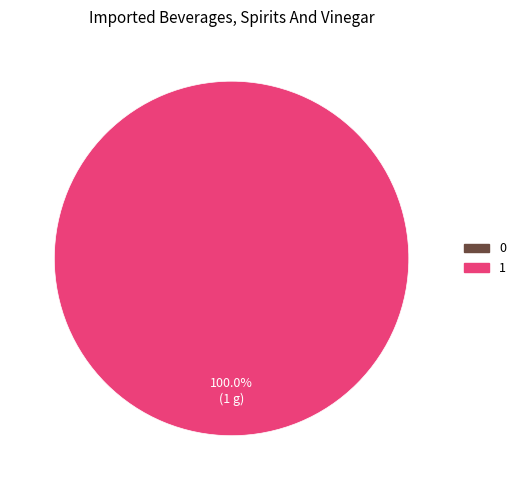

Does any single category account for the majority?

Yes